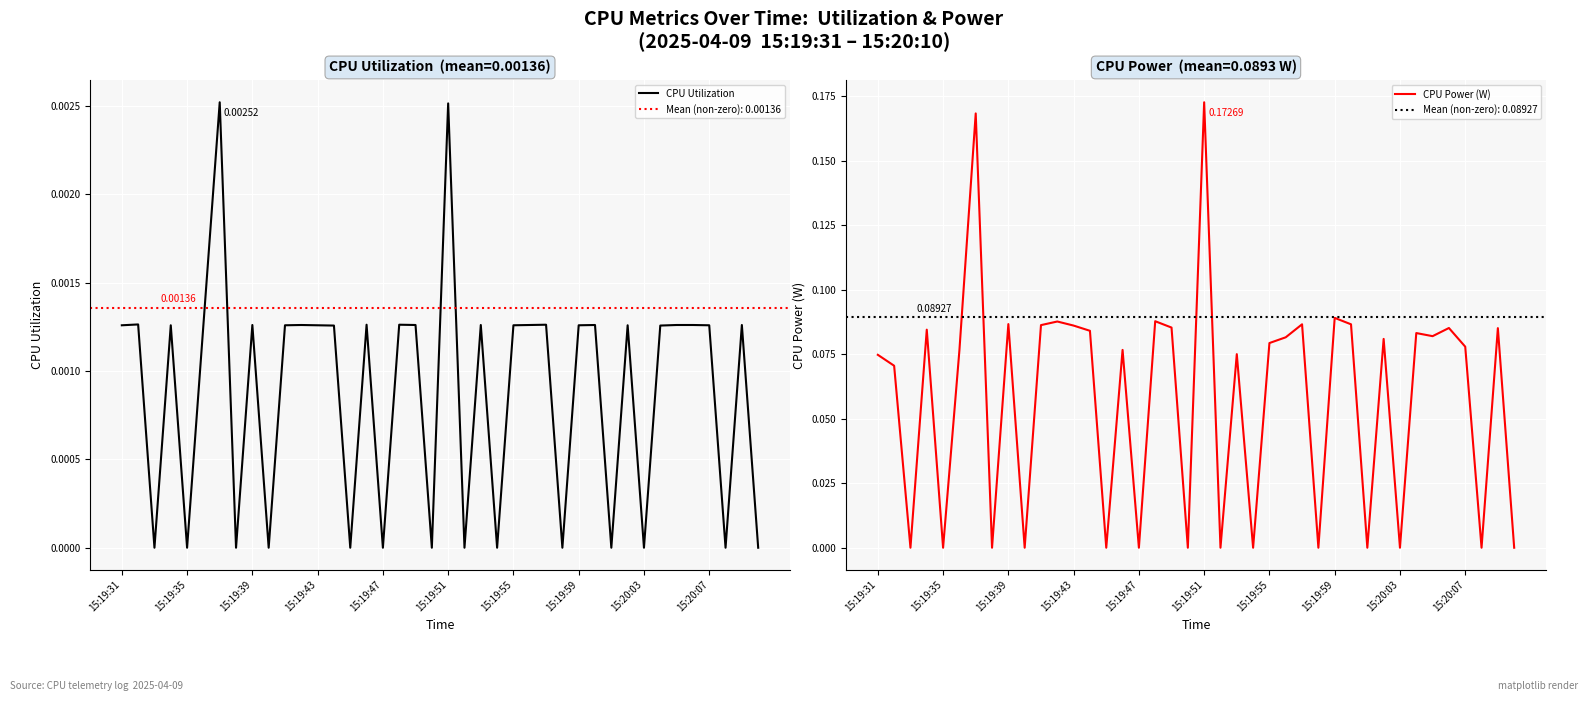

How many categories are shown in the chart?

40